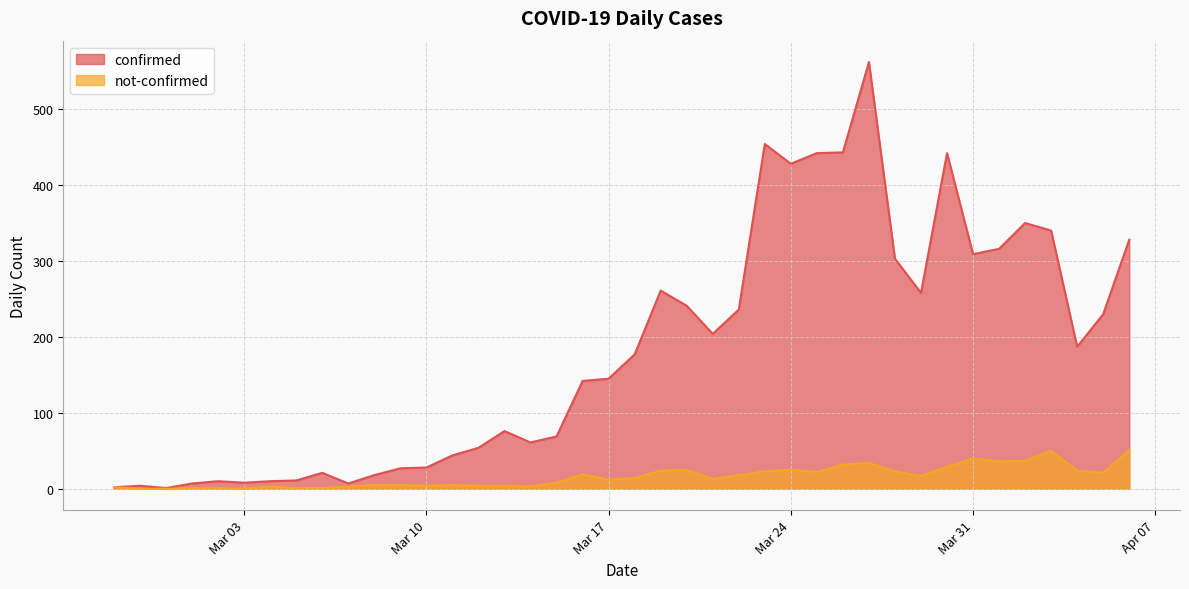

What is the greatest value displayed?

562